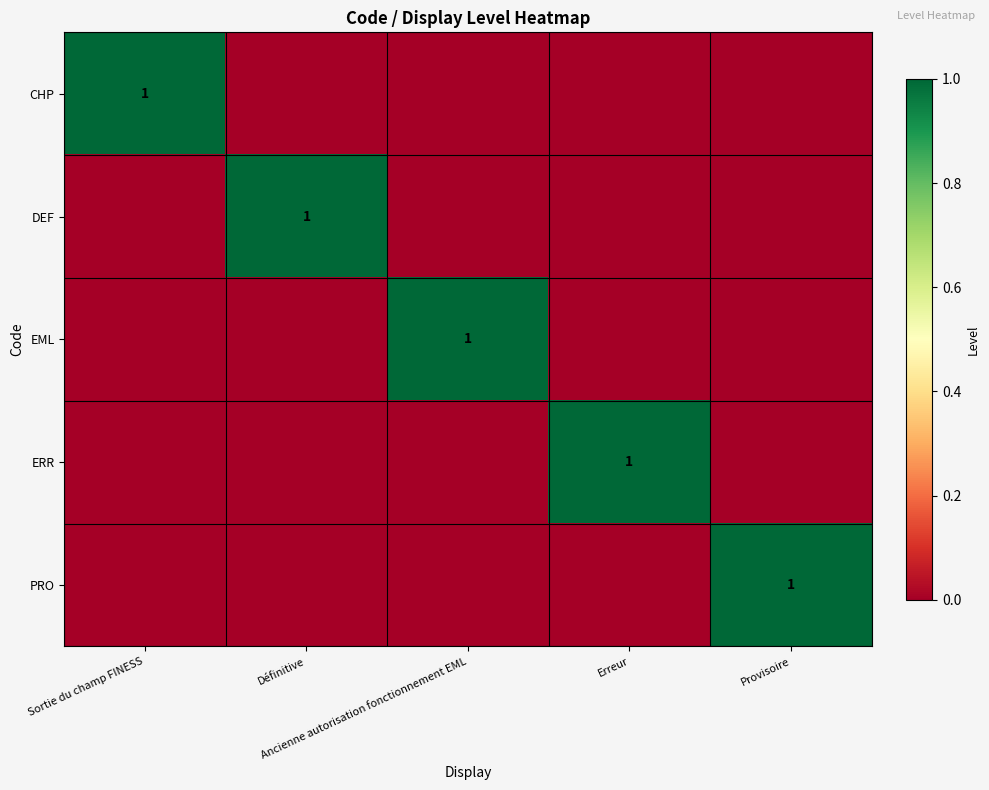

Which series changed the most between Sortie du champ FINESS and Définitive?

CHP